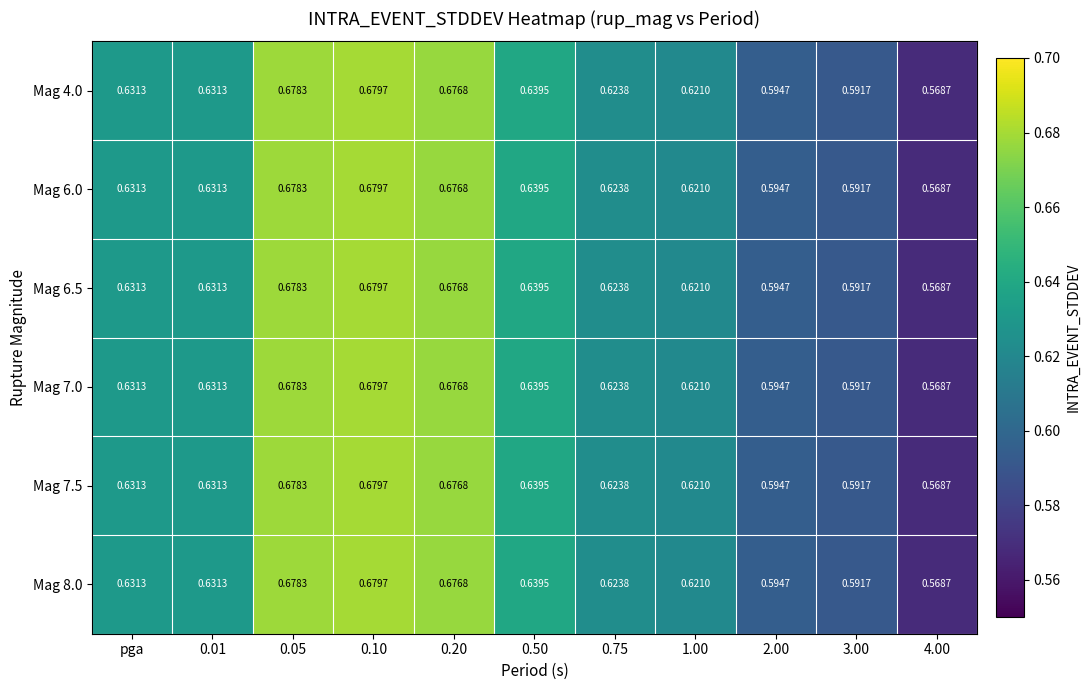

Is the value of Mag 4.0 at 0.20 greater than the value of Mag 6.5 at 3.00?

Yes